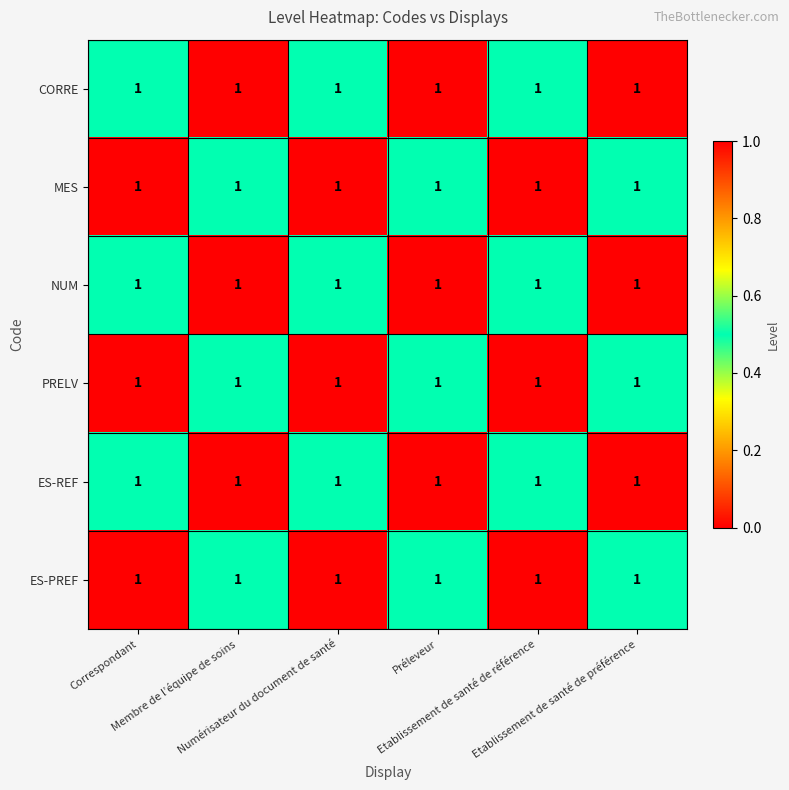

True or false: CORRE has a value of 0.7 at Correspondant.

False